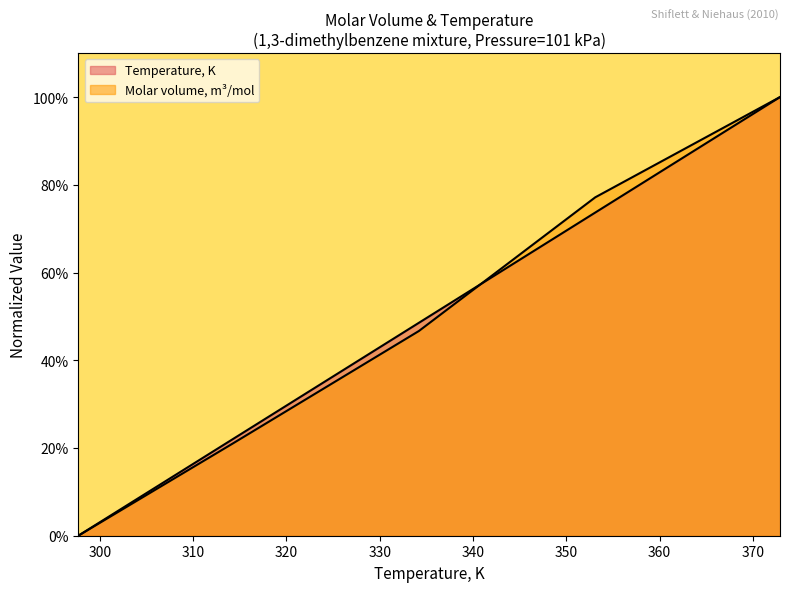

Which series changed the most between 101 and 101?

Molar volume, m3/mol